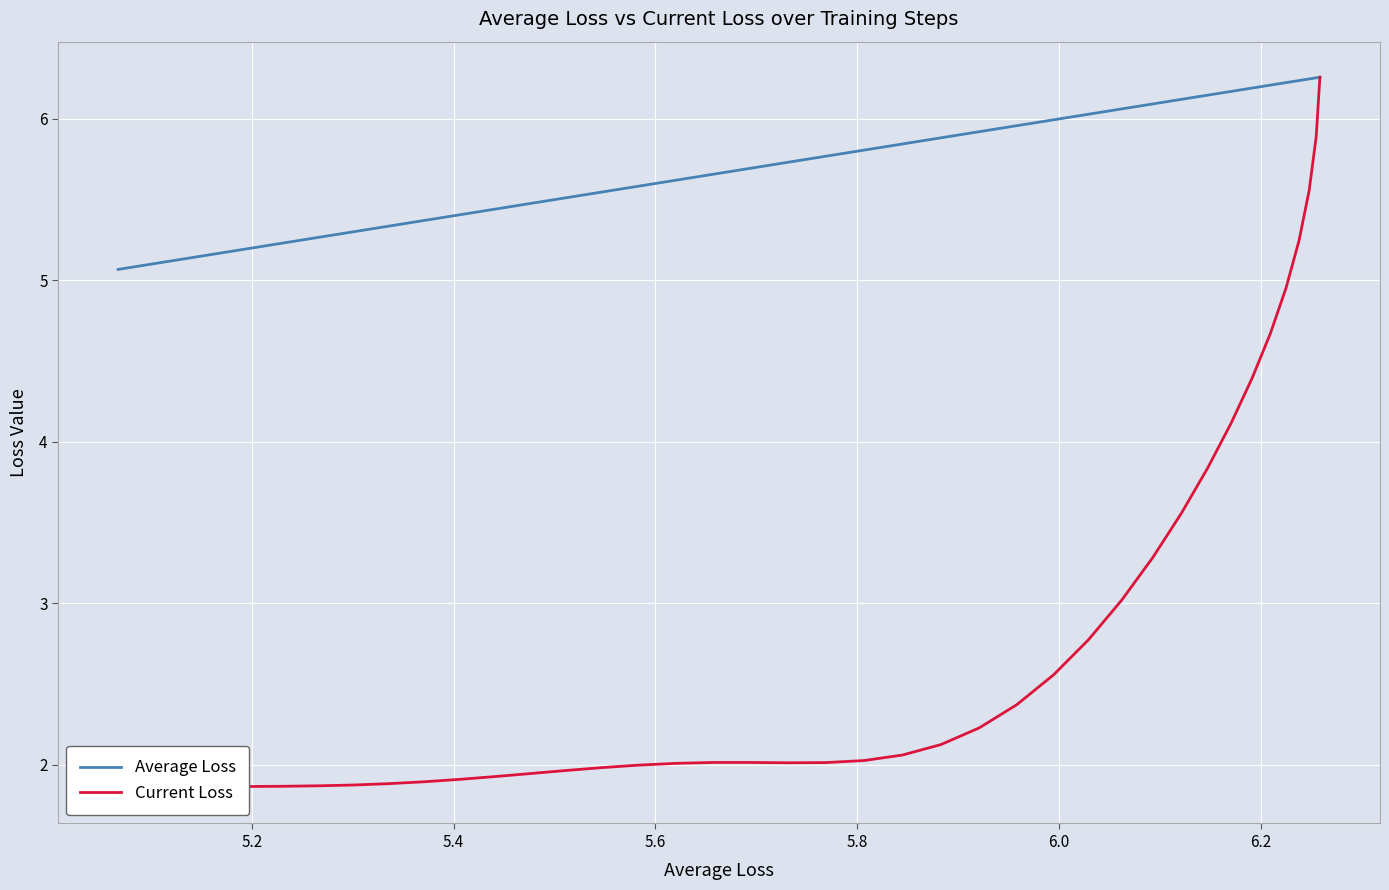

True or false: Current Loss and Average Loss intersect in this chart.

False